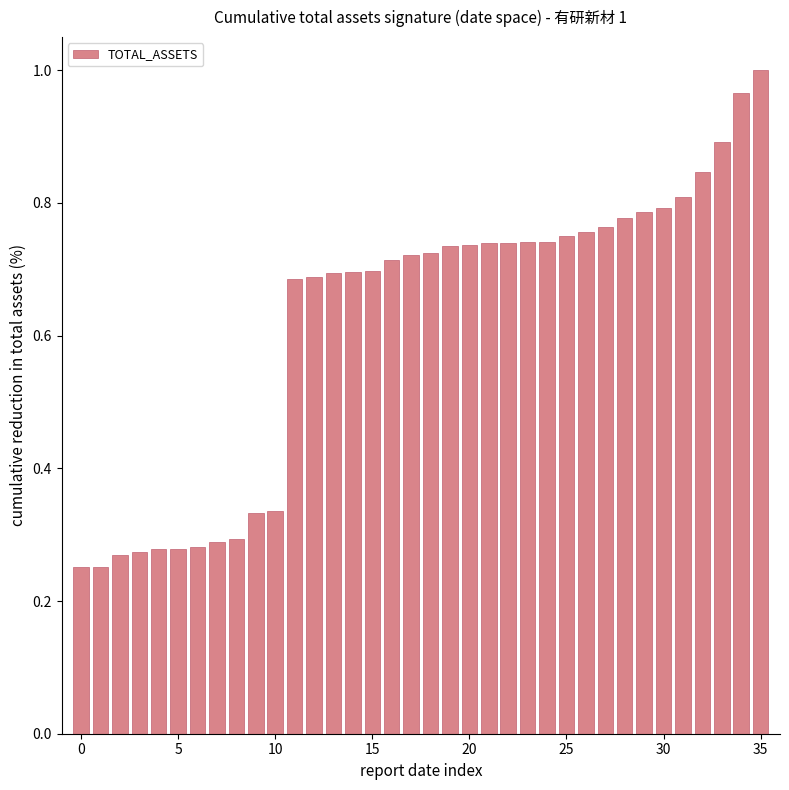

What is the average value?

0.6